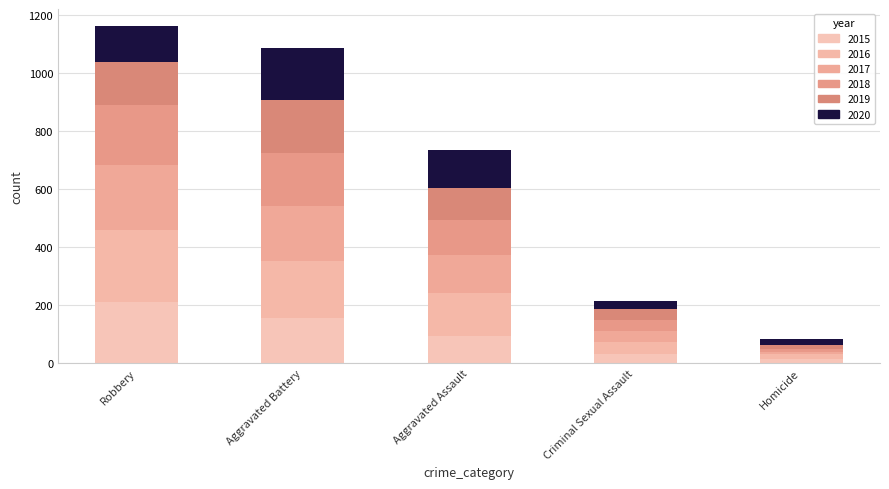

How many bars are there in total?

5